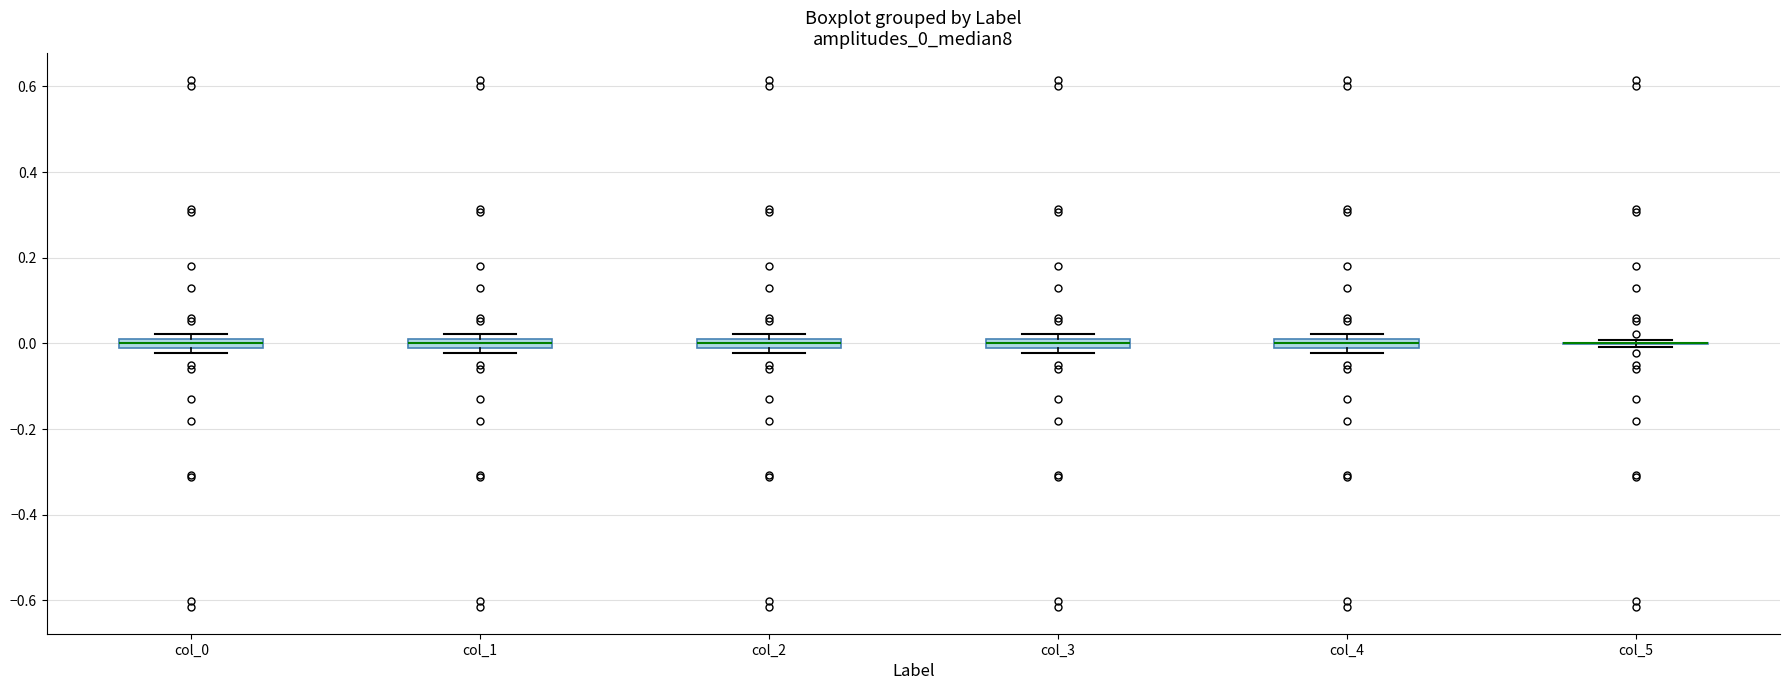

Where does the median line of the box for col_1 sit on the y-axis? The values are not printed on the chart, so give them approximately, as read against the axis.

0.00